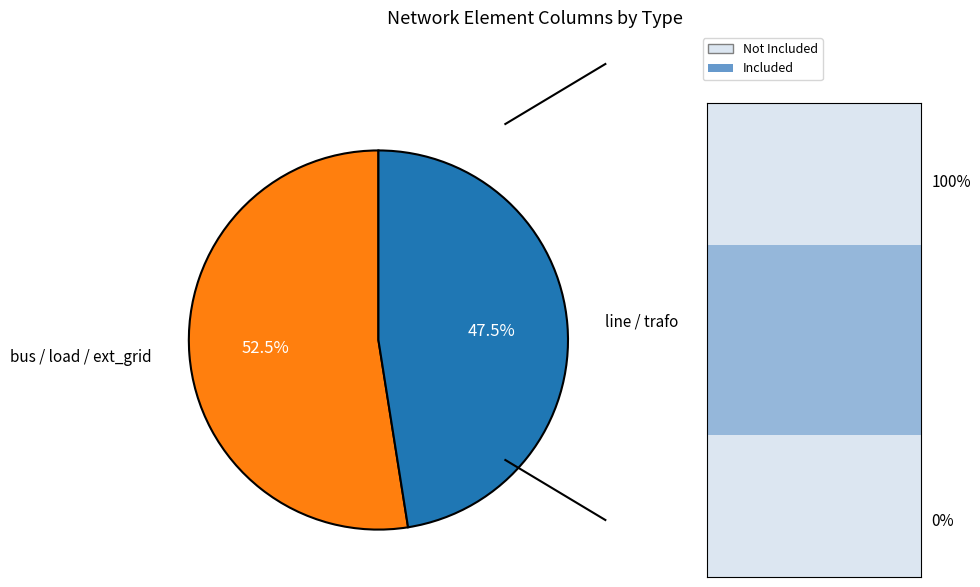

Is it true that trafo is 27% of the pie?

False